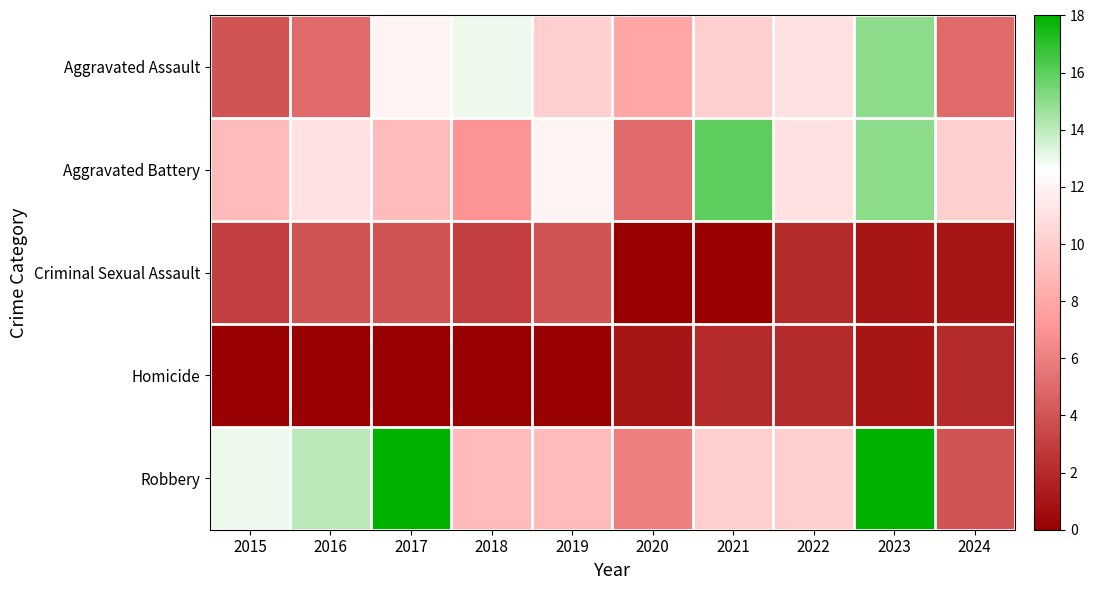

What is the greatest value displayed?

18